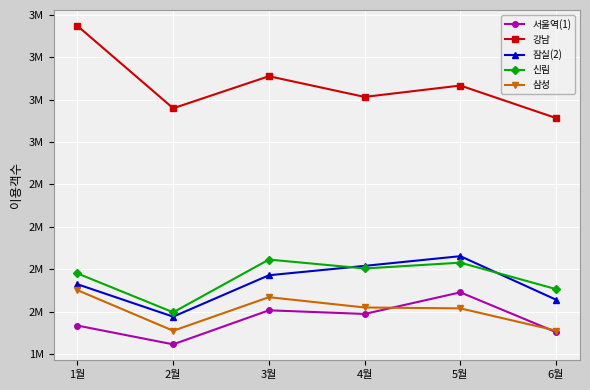

What is the label of the 5th point from the right?

2월